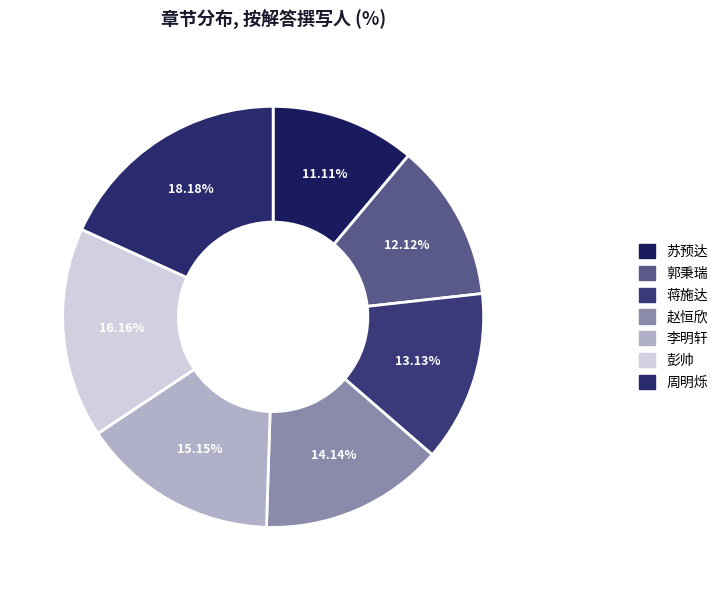

Rank the categories by value from lowest to highest.

苏预达, 郭秉瑞, 蒋施达, 赵恒欣, 李明轩, 彭帅, 周明烁